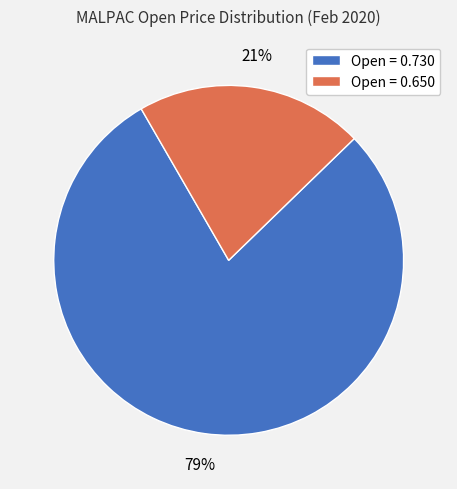

Is there a majority slice in this chart?

Yes